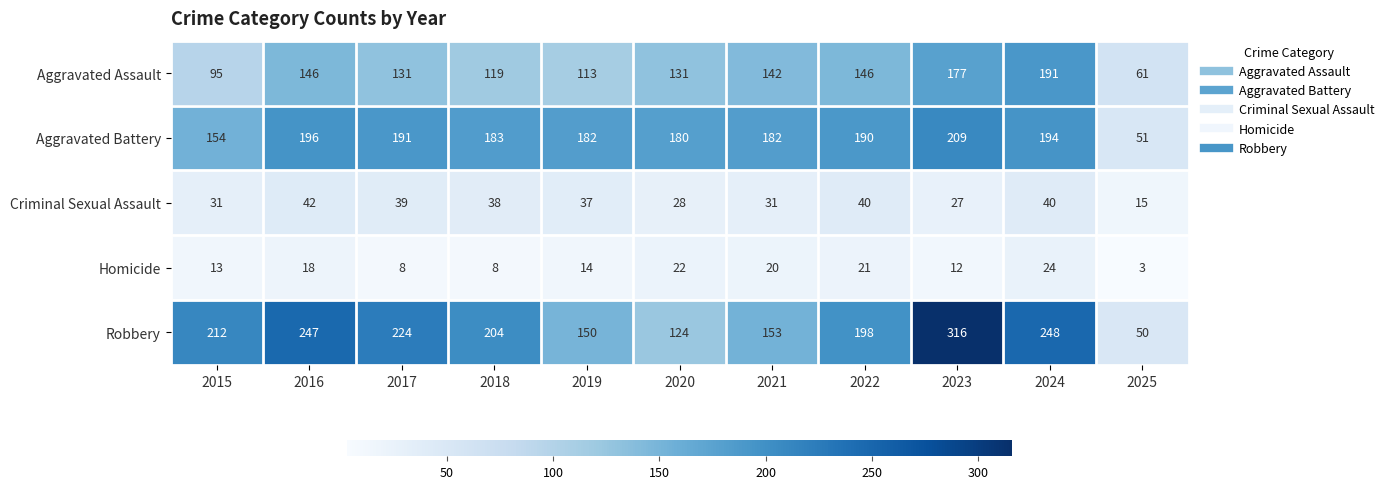

At 2023, list the series in order from smallest to largest.

Homicide, Criminal Sexual Assault, Aggravated Assault, Aggravated Battery, Robbery